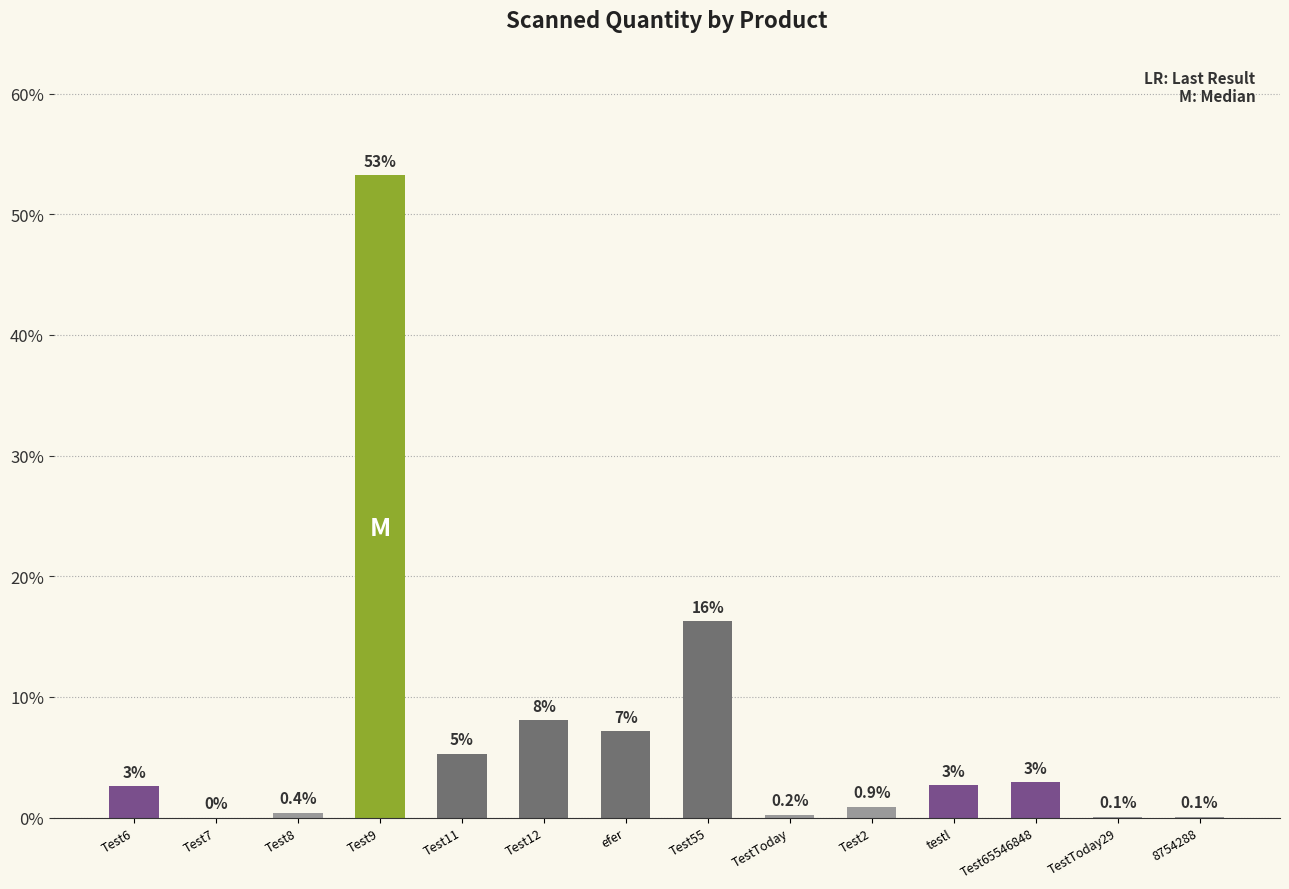

Where does the data first go above 2?

Test6